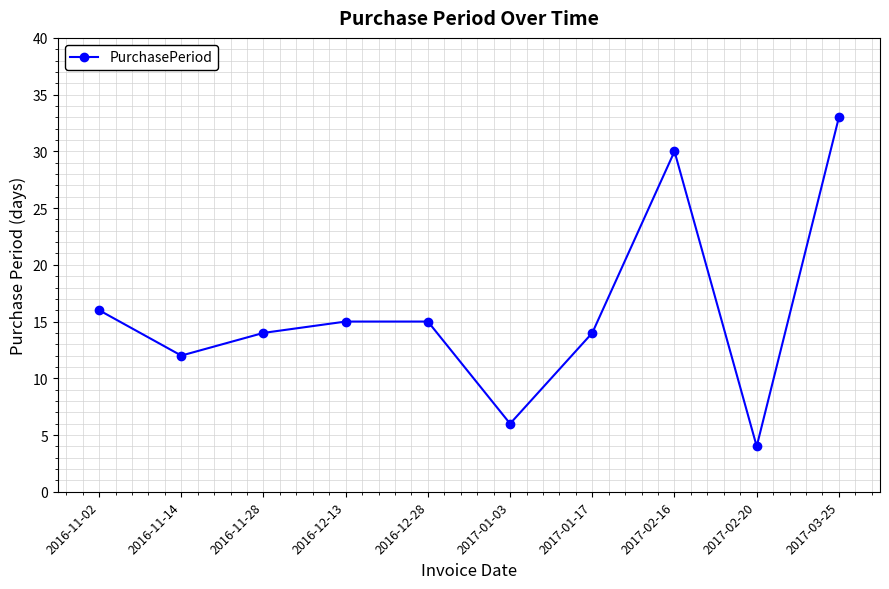

Between 2017-01-17 and 2017-01-03, which is larger?

2017-01-17